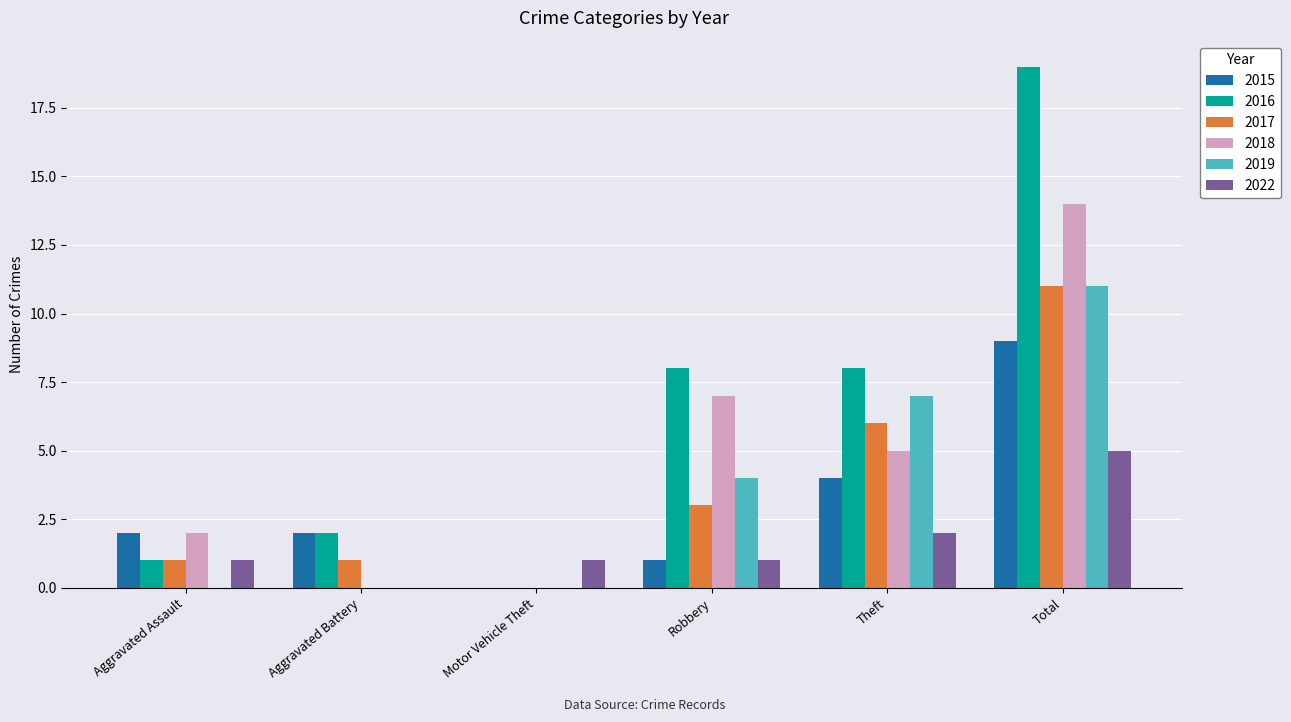

Between Aggravated Assault and Robbery, which series saw the biggest shift?

2016